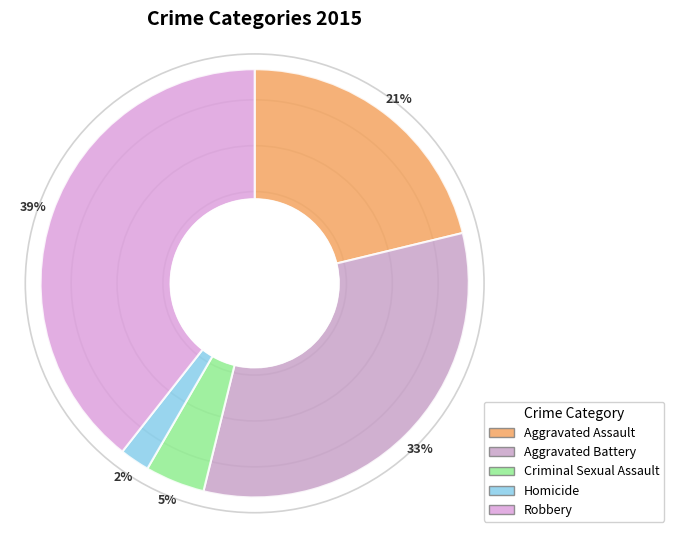

Is Aggravated Battery the majority of the pie?

No